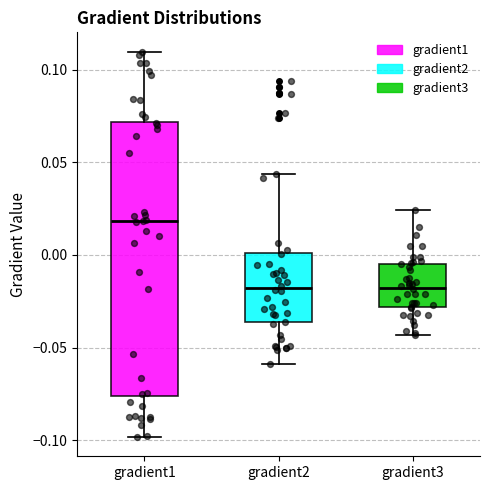

Reading left to right, read every box against the y-axis: the position of its median line, the range the box covers, and the ends of its whiskers. The values are not printed on the chart, so give them approximately, as read against the axis.

gradient1: median 0.020, box -0.075 to 0.070, whiskers -0.100 to 0.110
gradient2: median -0.020, box -0.035 to 0.000, whiskers -0.060 to 0.045
gradient3: median -0.020, box -0.030 to -0.005, whiskers -0.045 to 0.025